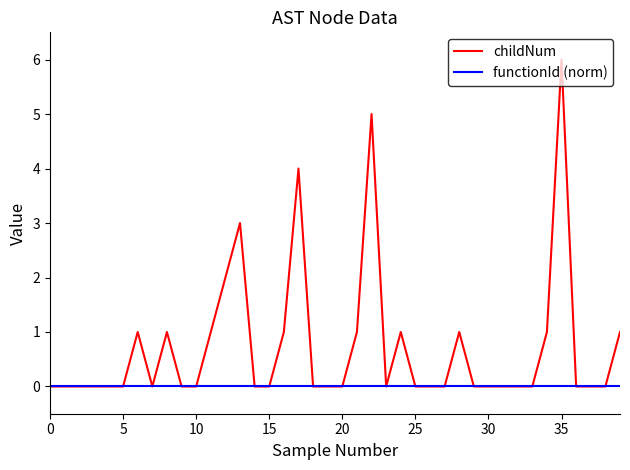

Which series has the widest spread of values?

childNum